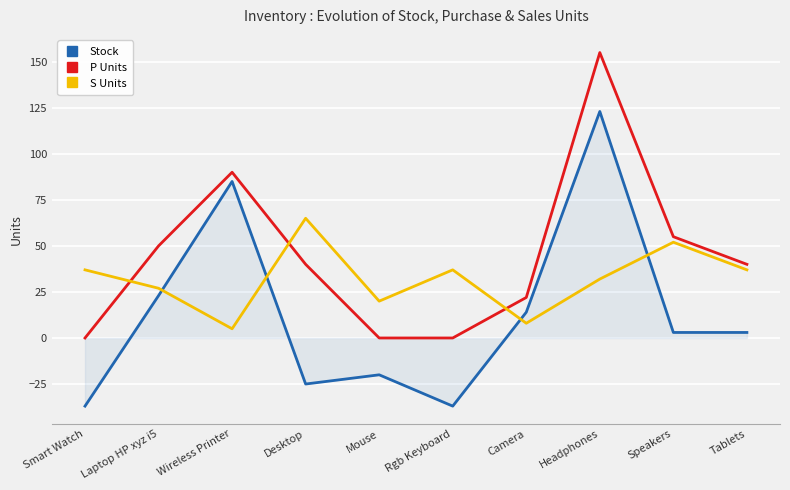

Where does the Stock series first go above 3?

Laptop HP xyz i5